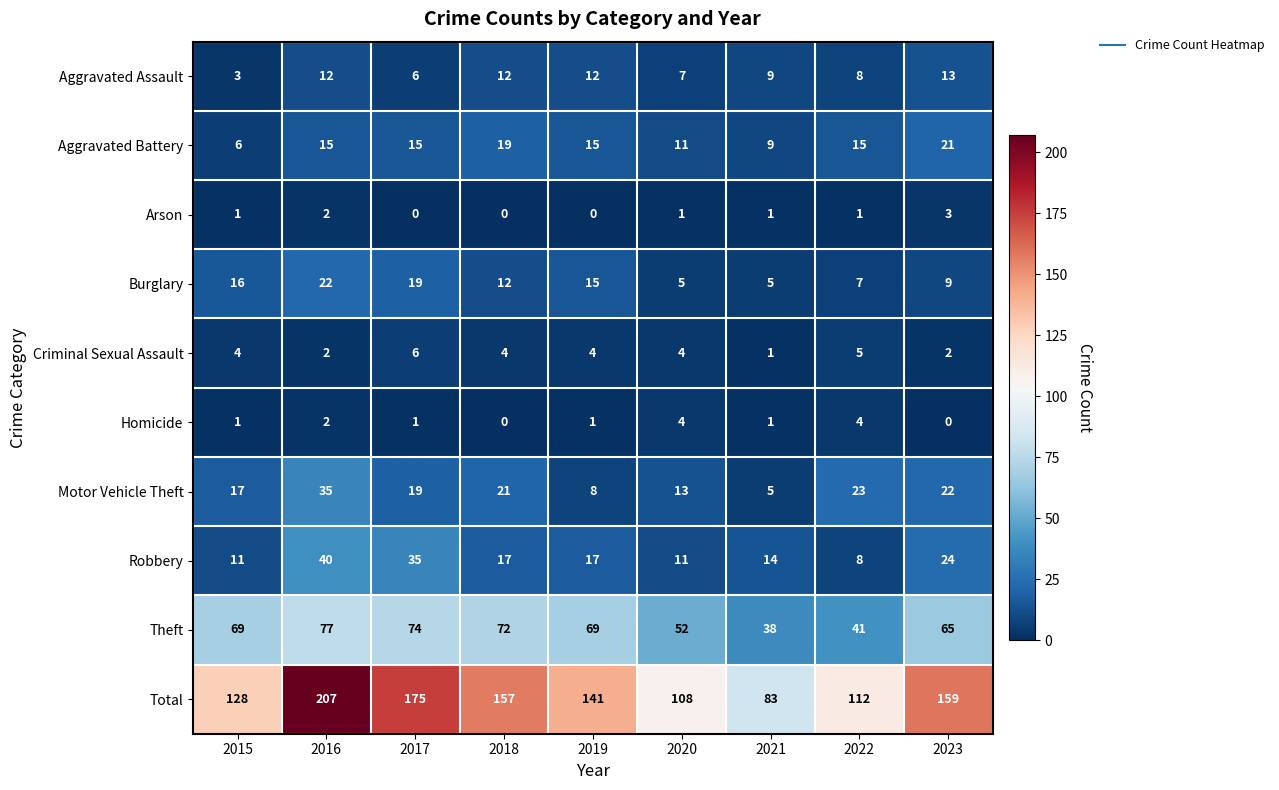

Which series has the largest total across all categories?

Total